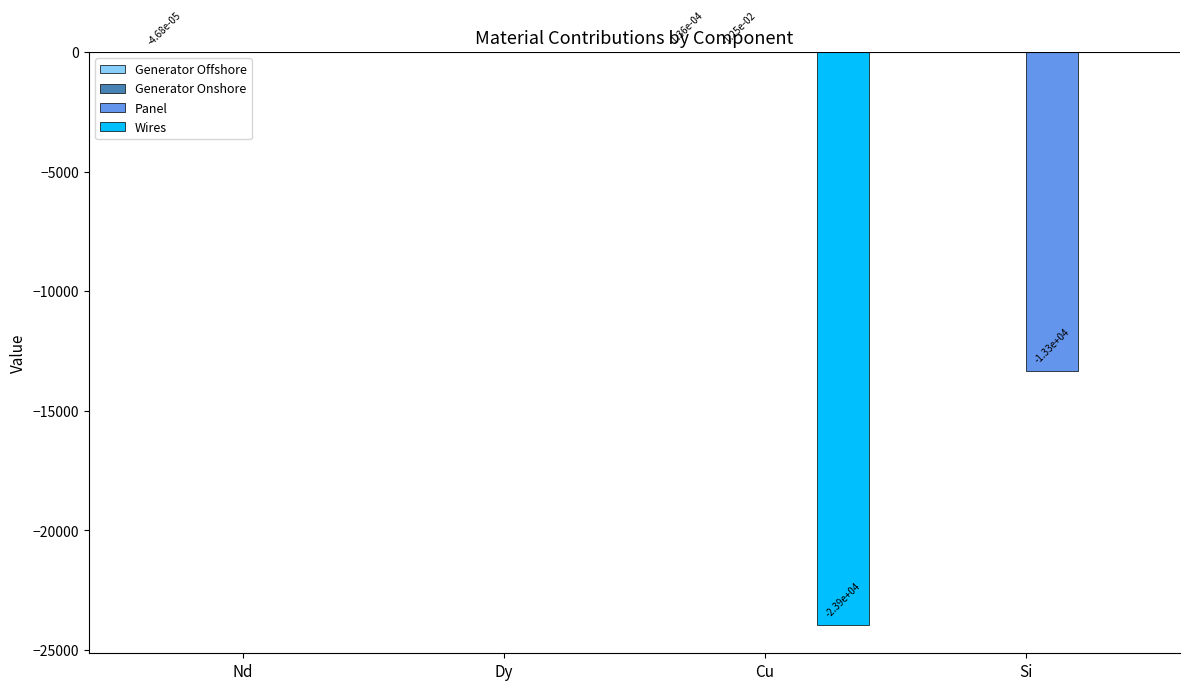

True or false: Wires has a value of -15538.2 at Cu.

False